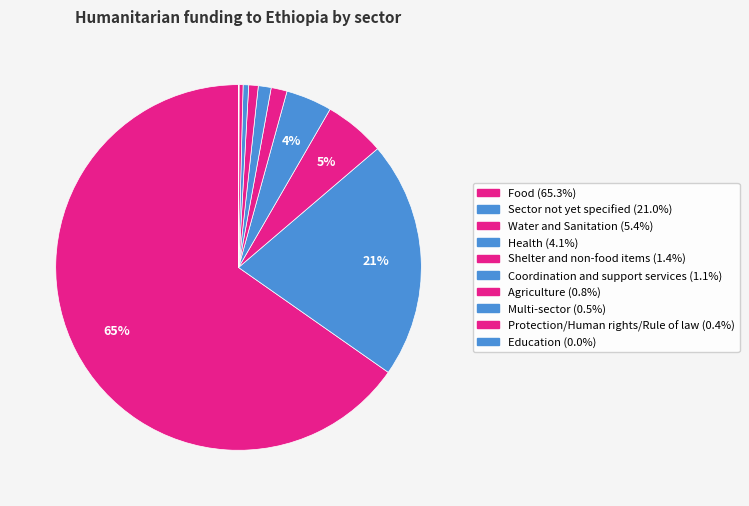

Count the number of slices in the pie.

10